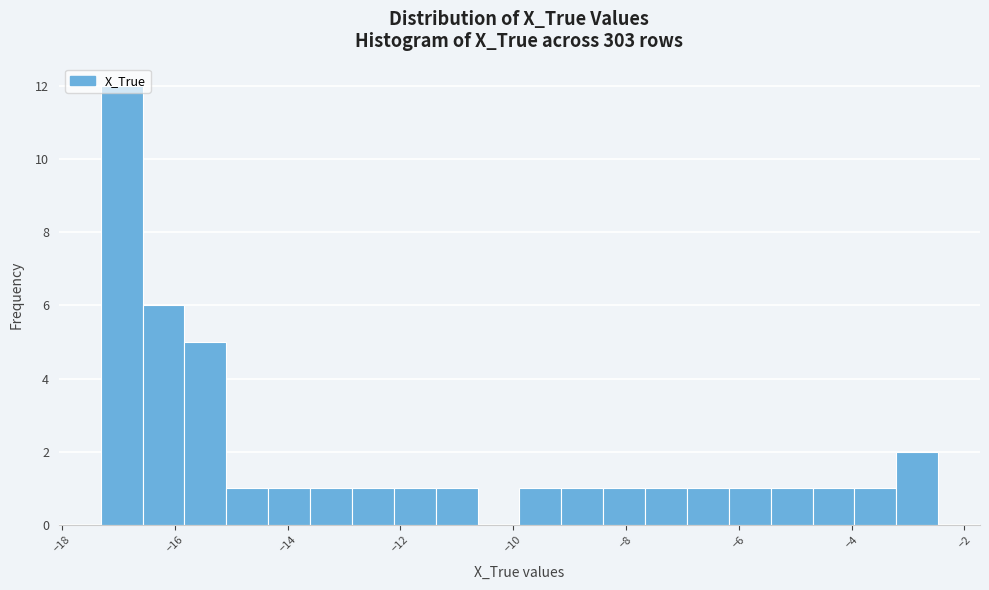

Around what value on the x-axis is the tallest bar? Give the approximate position of its centre, as read against the axis.

-17.0